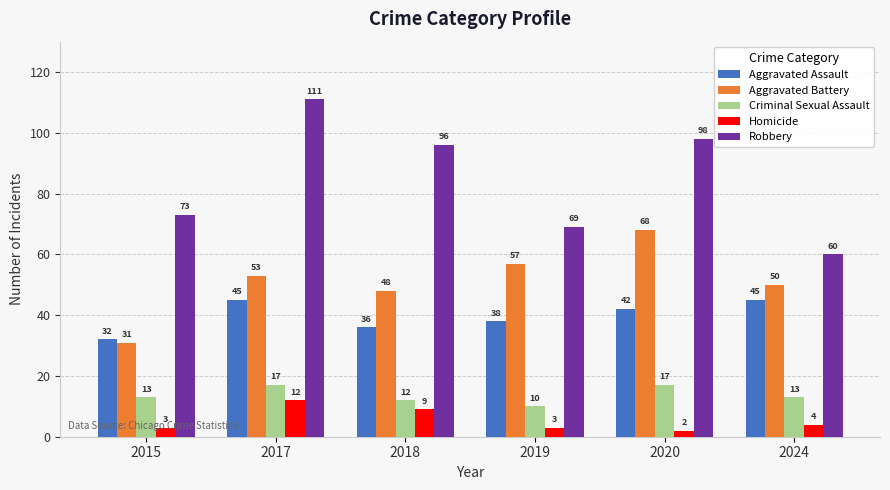

Count the number of data series in this chart.

5